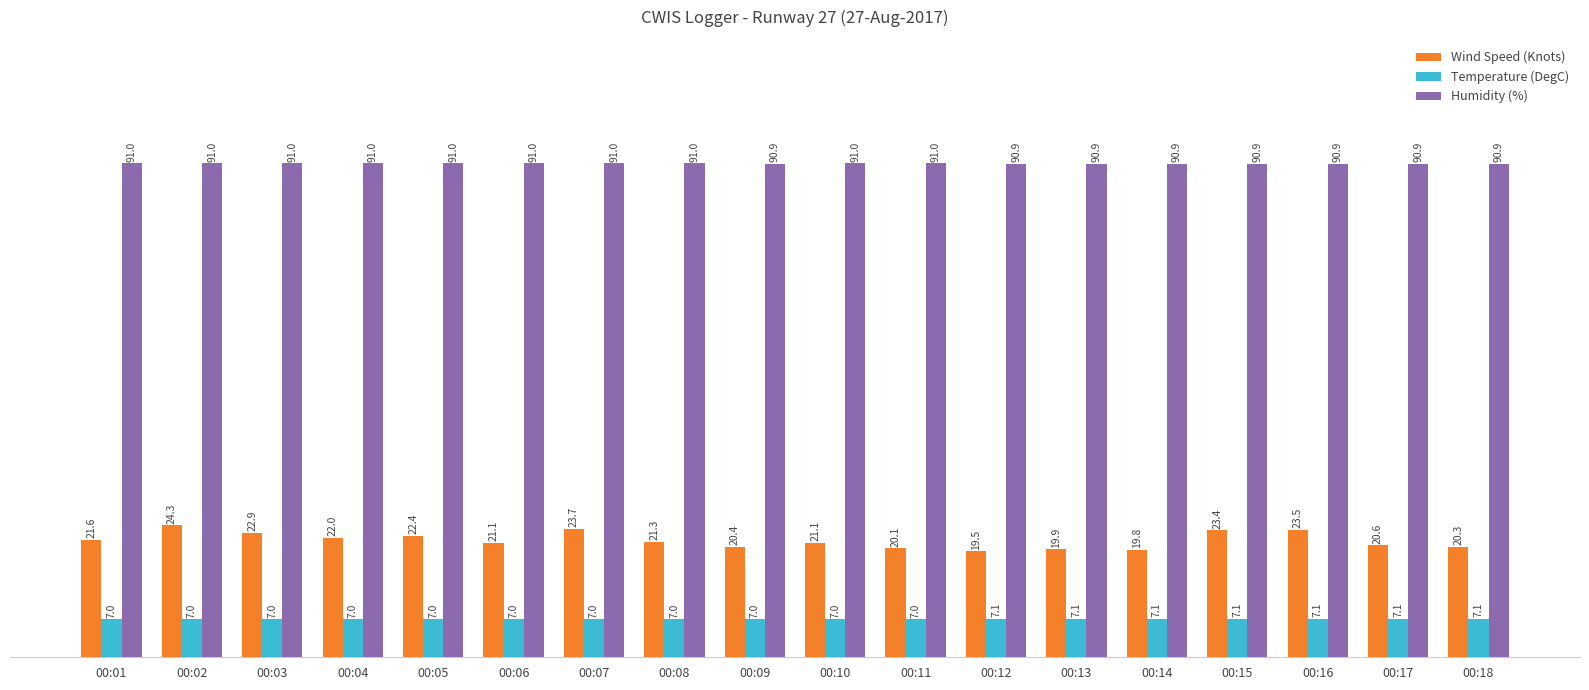

What value does the Wind Speed (Knots) series have at 00:16?

23.5